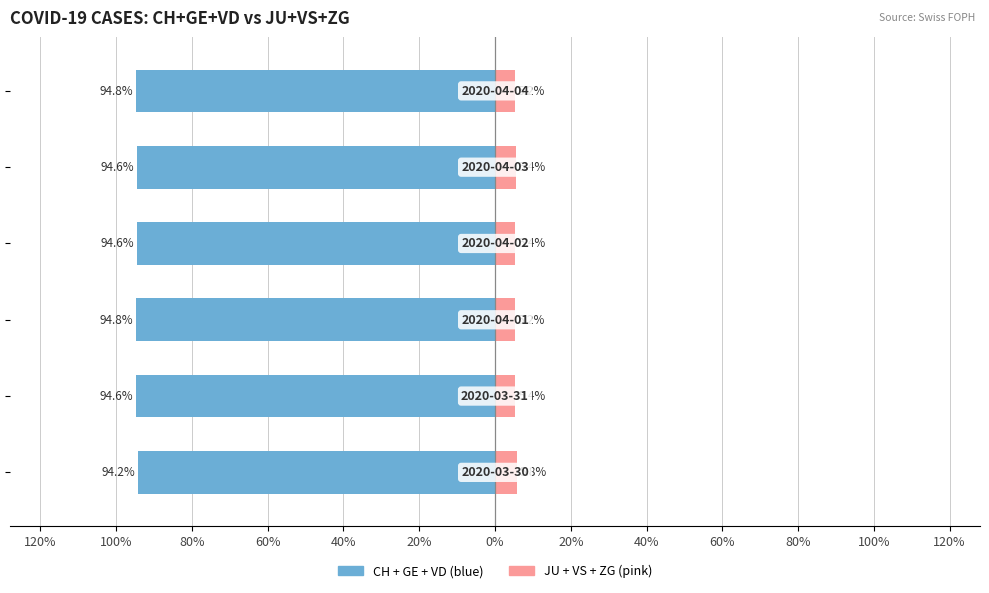

What is the difference between the maximum and minimum values in the CH + GE + VD series?

0.6